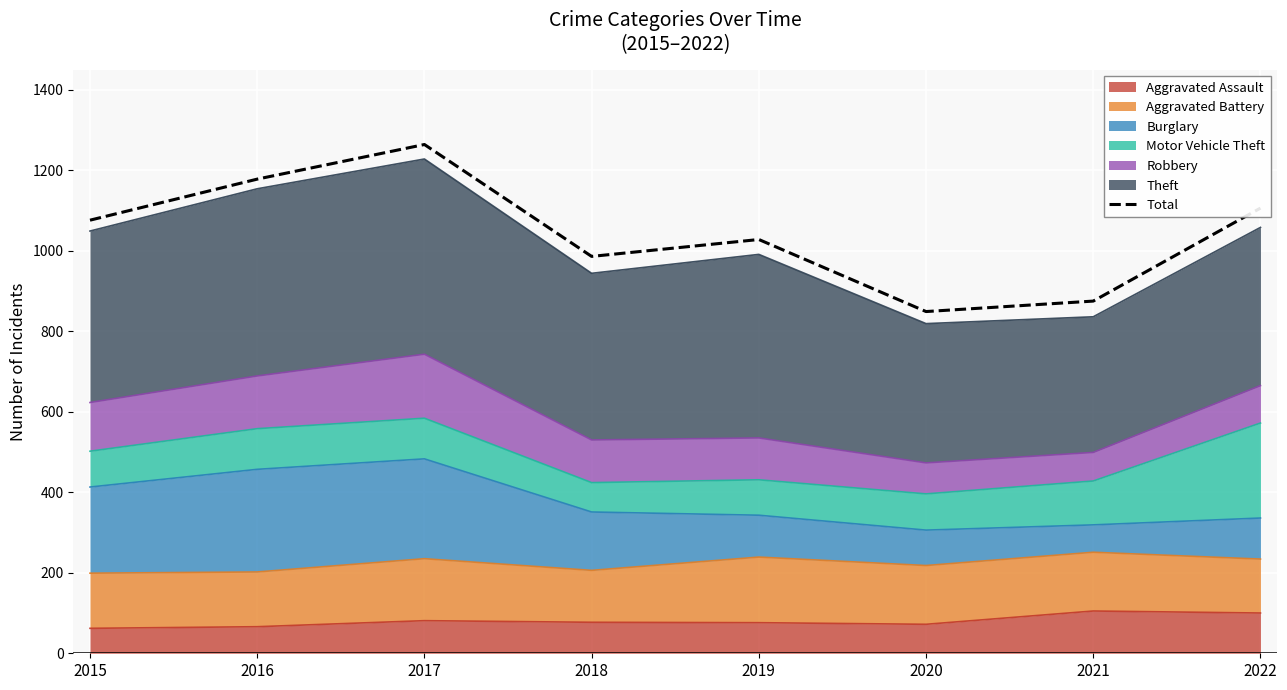

Which label corresponds to the largest value in the chart?

2017